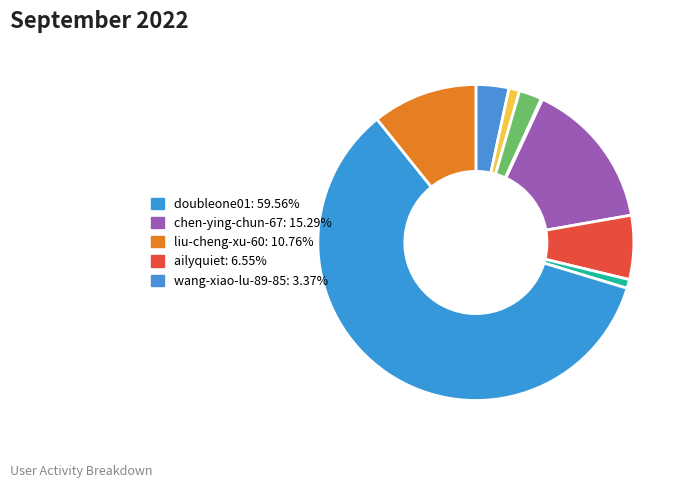

Rank the categories by value from lowest to highest.

fu-chou-zhe-wang-da-zhu, pisceanlol, xiao-yu-xian-sheng-15, chen-chu-94, wang-xiao-lu-89-85, ailyquiet, liu-cheng-xu-60, chen-ying-chun-67, doubleone01